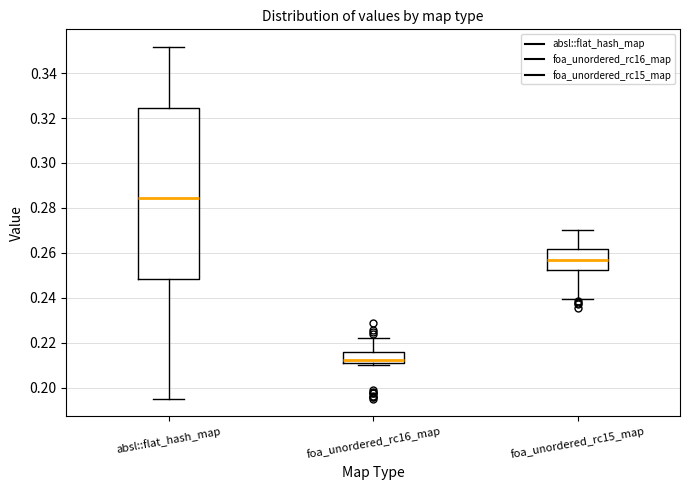

Comparing the boxes themselves (not the whiskers), which one is the tallest?

absl::flat_hash_map